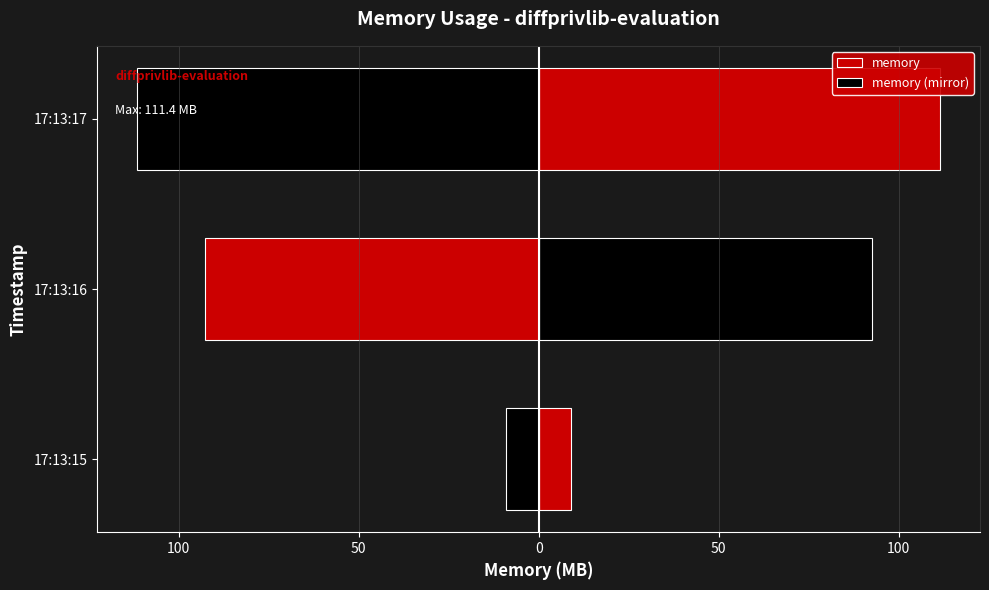

What are all the series names shown in the legend?

memory, memory (mirror)